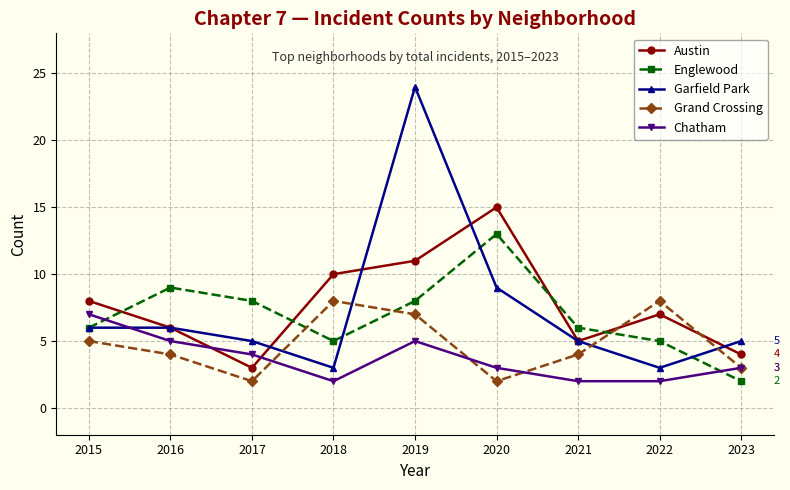

Where does the Grand Crossing series first go above 4?

2015